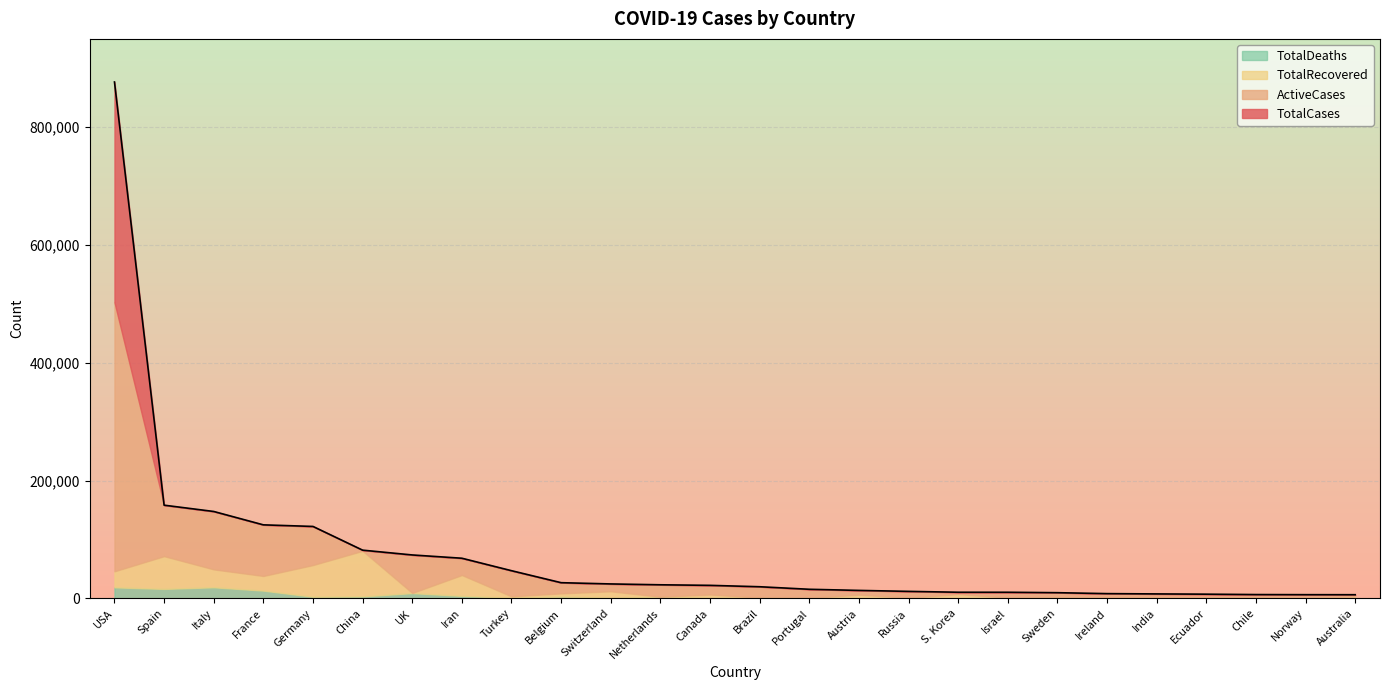

What is the highest value of the ActiveCases series?

456815